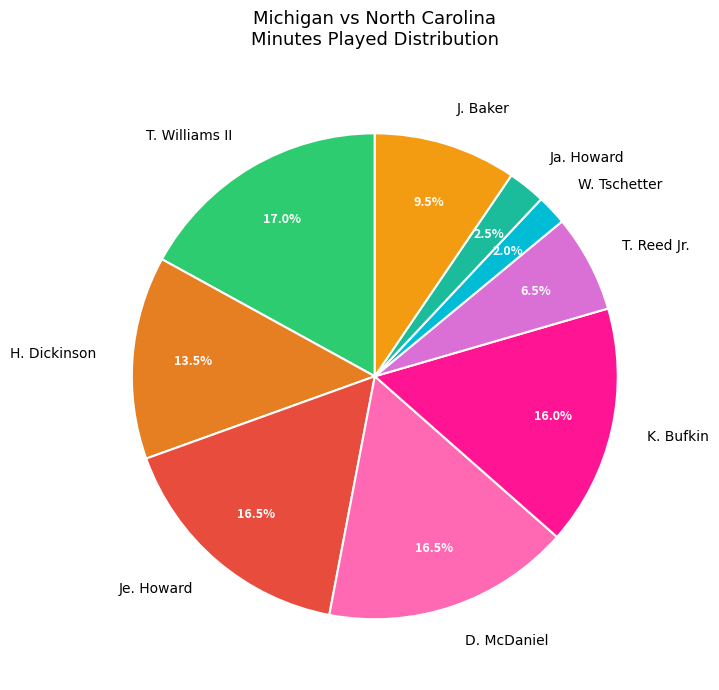

Does D. McDaniel account for over 50% of the chart?

No